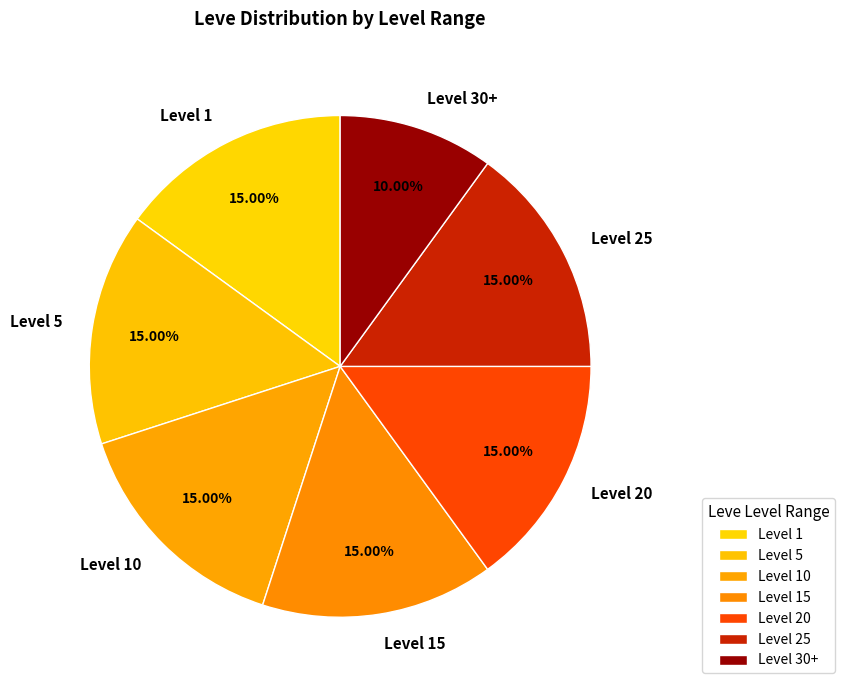

Is Level 10 the majority of the pie?

No